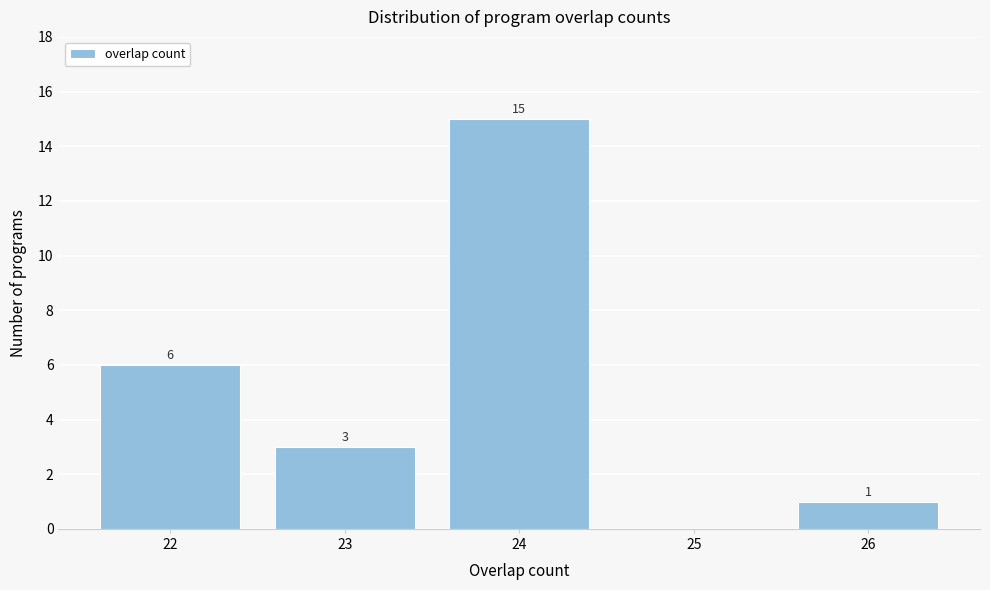

Over which range of the x-axis is the bar tallest?

23.5 to 24.5